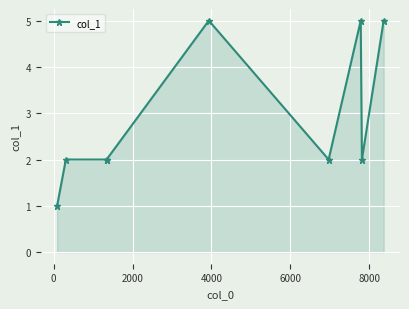

How many data points does each series have?

9